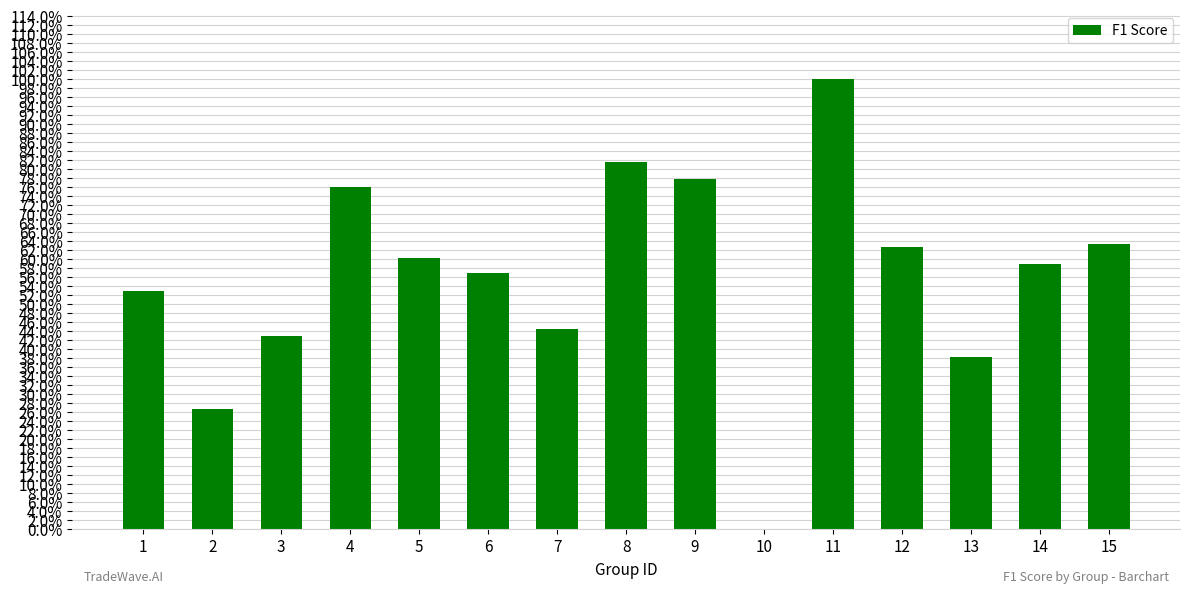

What is the value of the 13th bar from the left?

0.4